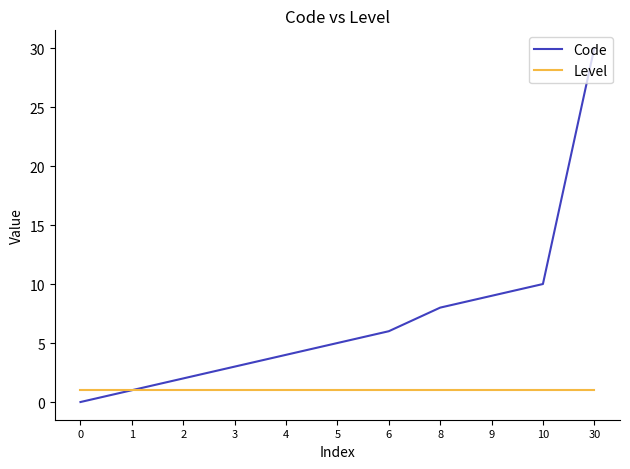

What are all the series names shown in the legend?

Code, Level